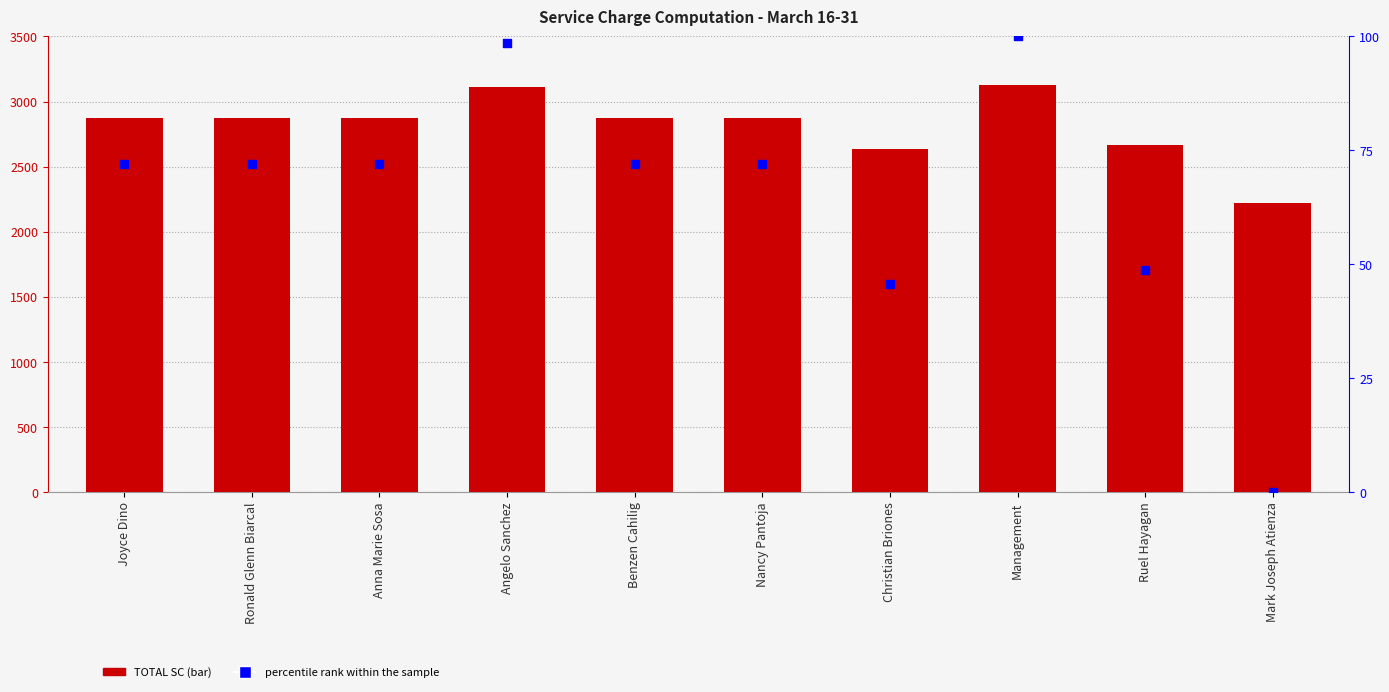

Which series reaches the maximum Y coordinate?

TOTAL SC